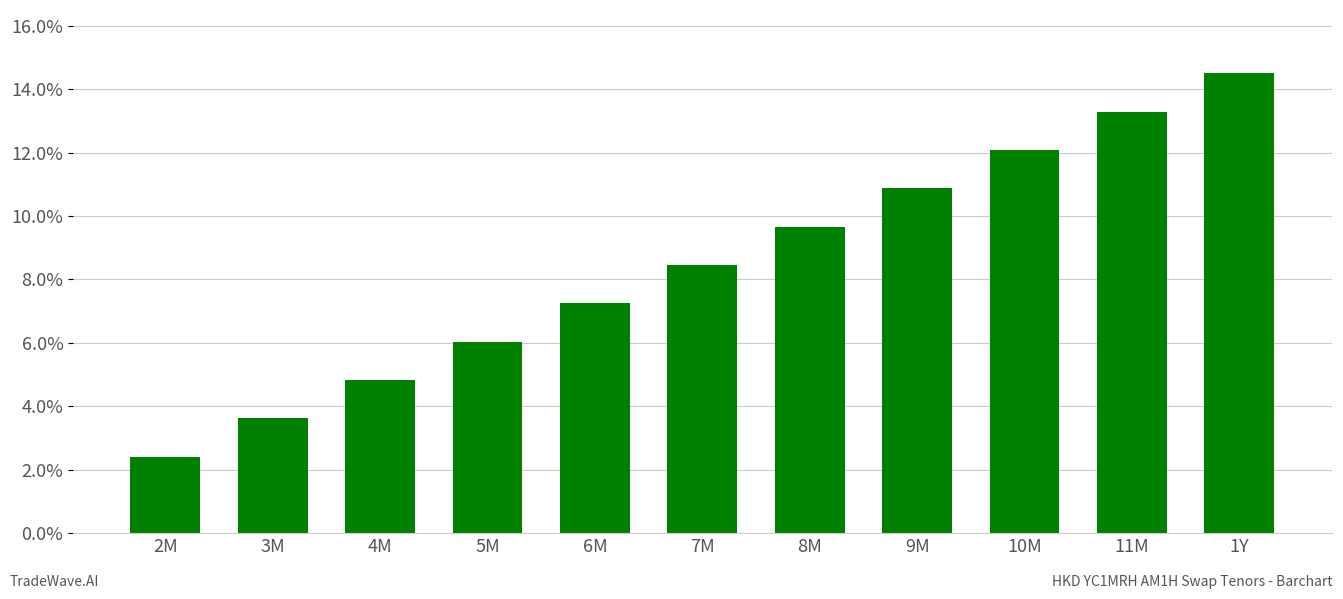

True or false: the data shows 9.7 at 1Y.

False